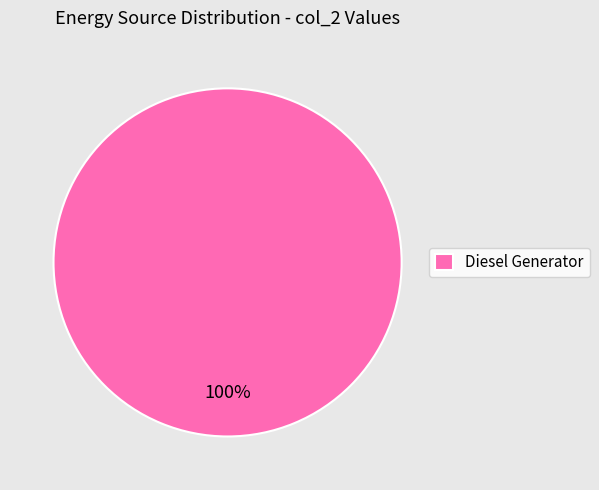

How many slices are in this pie chart?

1